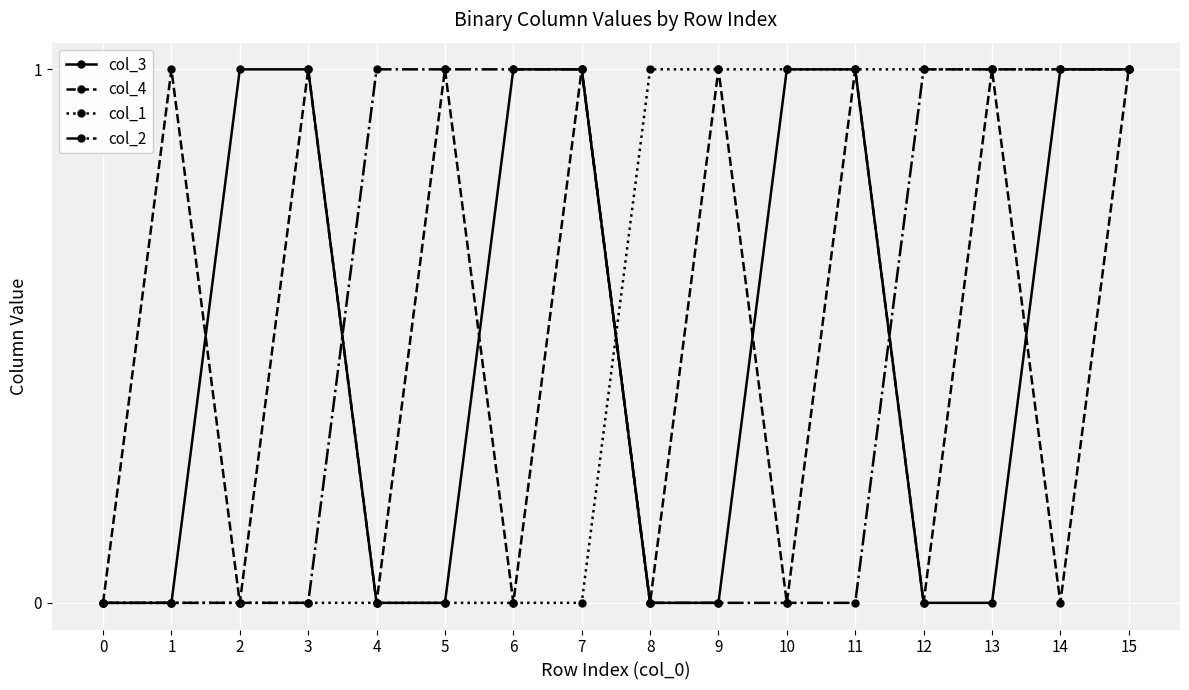

The col_3 series shows 1 at 10. True or false?

True